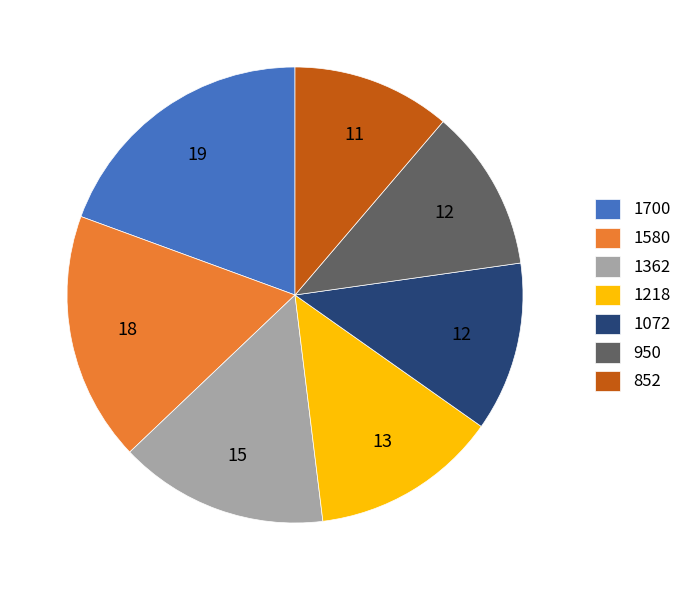

What is the ratio of the value at 950 to the value at 1700?

0.6